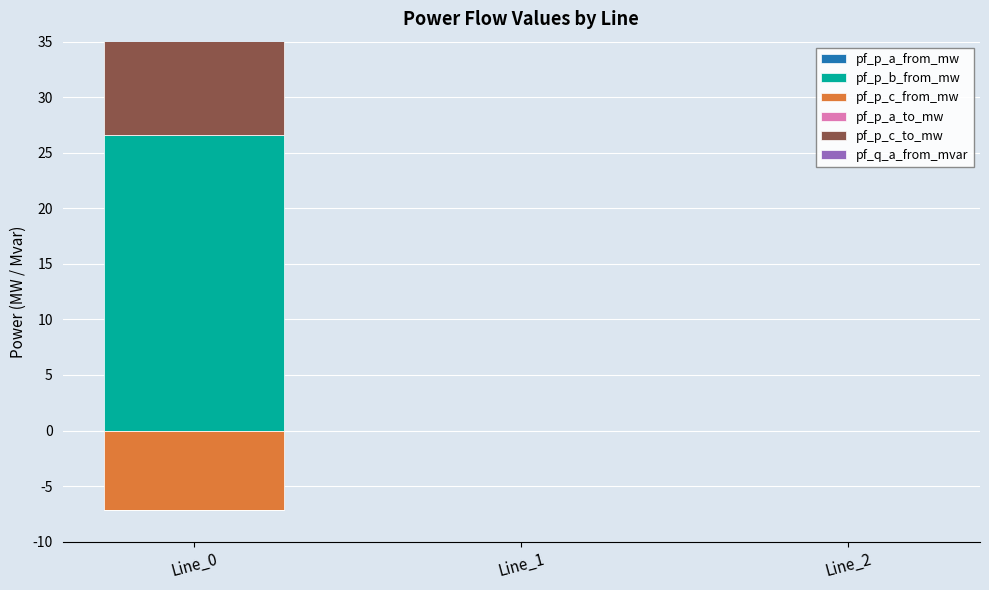

What are all the series names shown in the legend?

pf_p_a_from_mw, pf_p_b_from_mw, pf_p_c_from_mw, pf_p_a_to_mw, pf_p_c_to_mw, pf_q_a_from_mvar